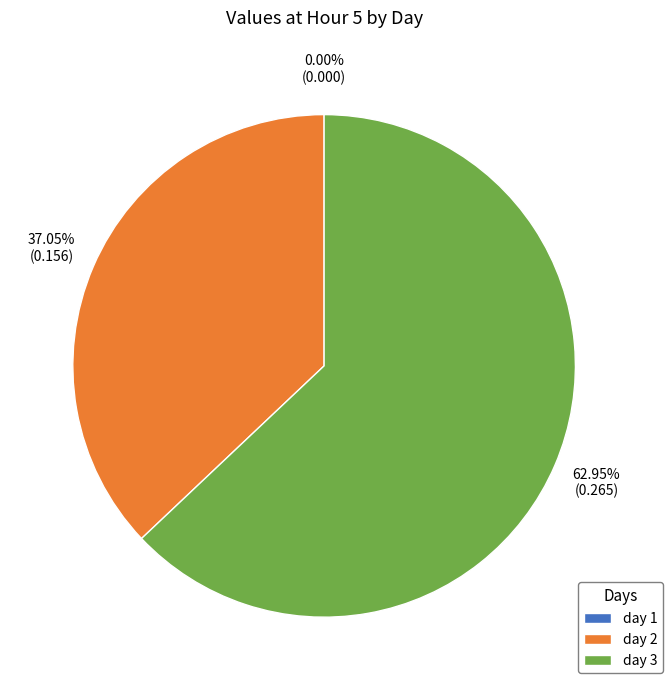

Which slice is the largest?

day 3